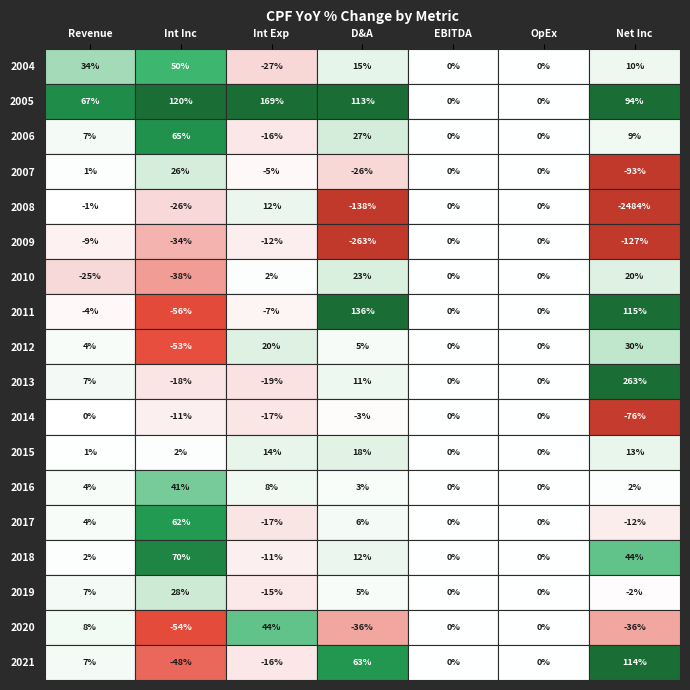

At how many categories does at least one series exceed -275365914?

7